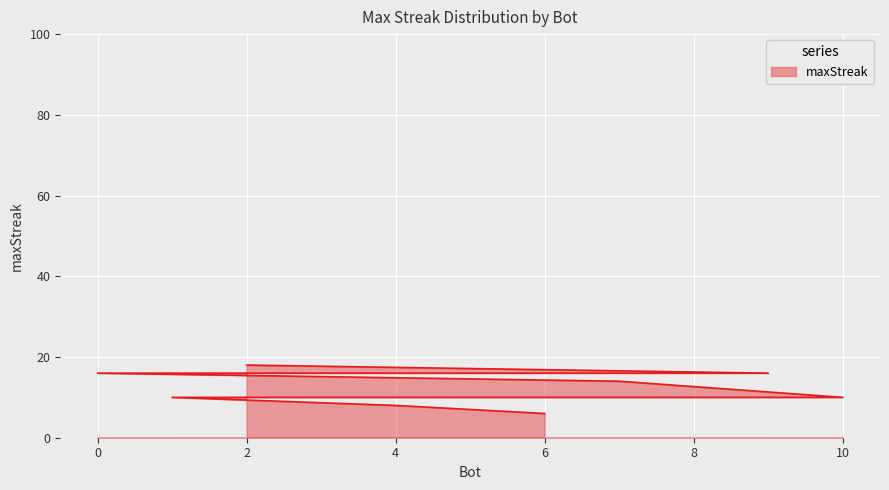

What is the difference between the maximum and minimum values?

12